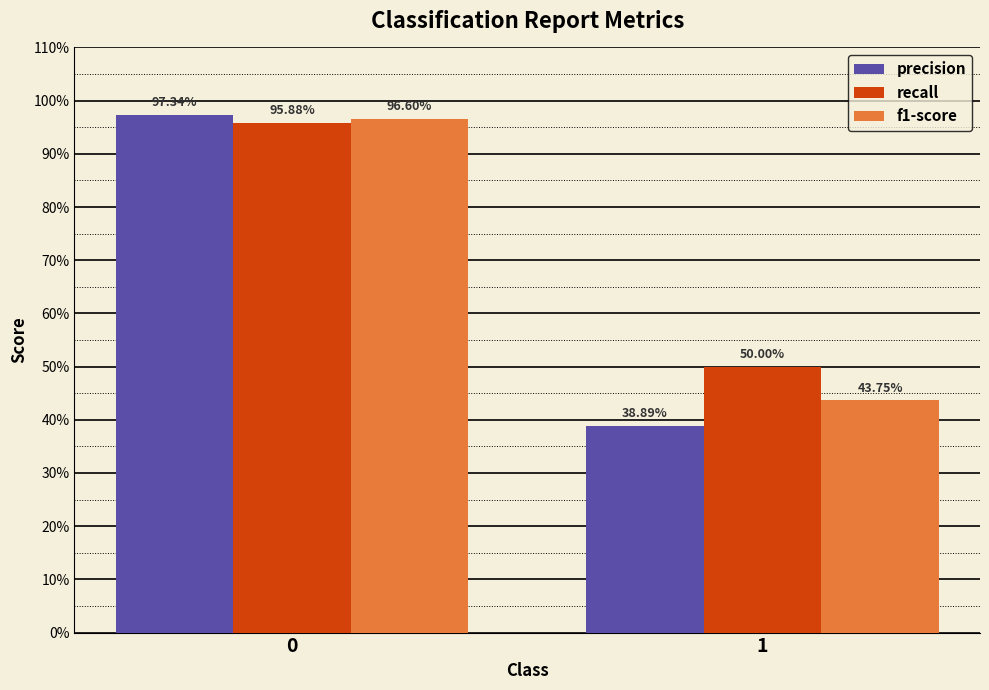

Are the bars grouped side by side (vs. stacked)?

Yes